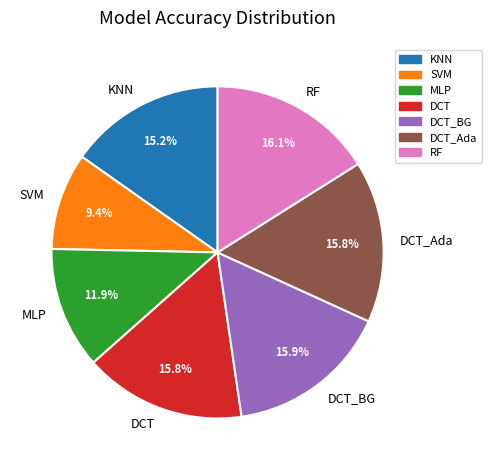

Combined, do MLP and DCT_BG account for over 50%?

No